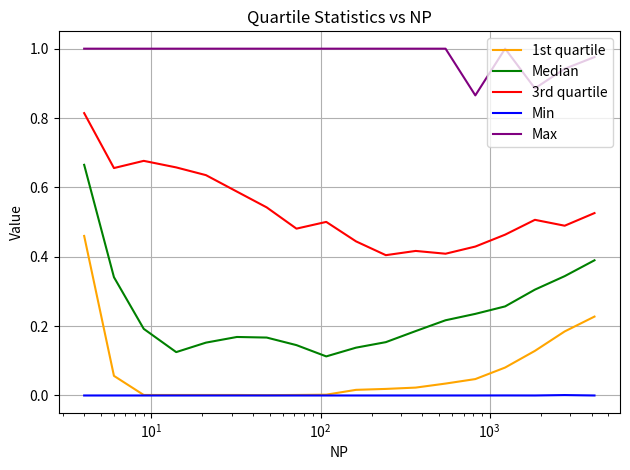

True or false: Median and Min intersect in this chart.

False